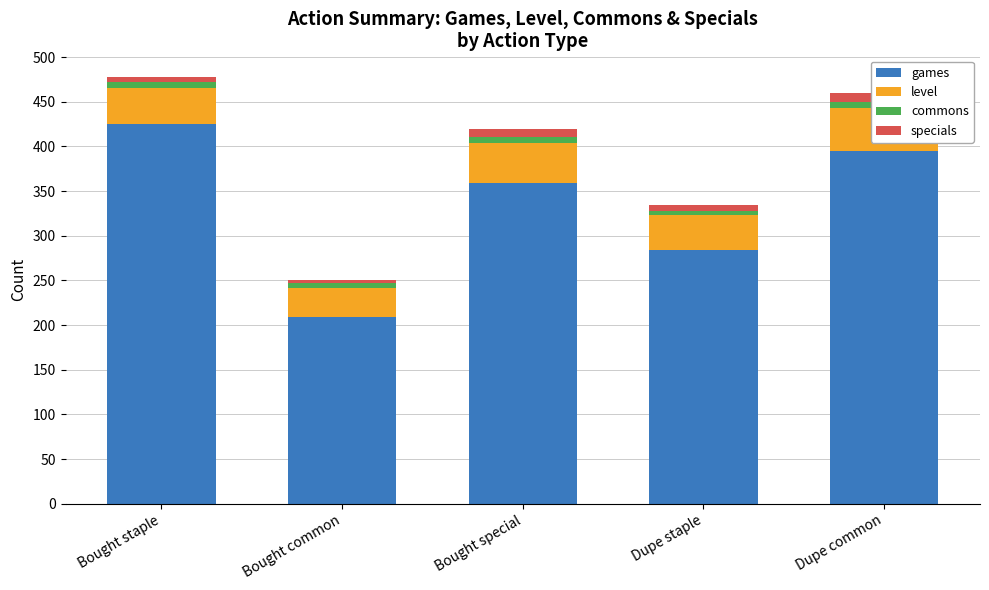

The value of games at Dupe staple is 284. True or false?

True